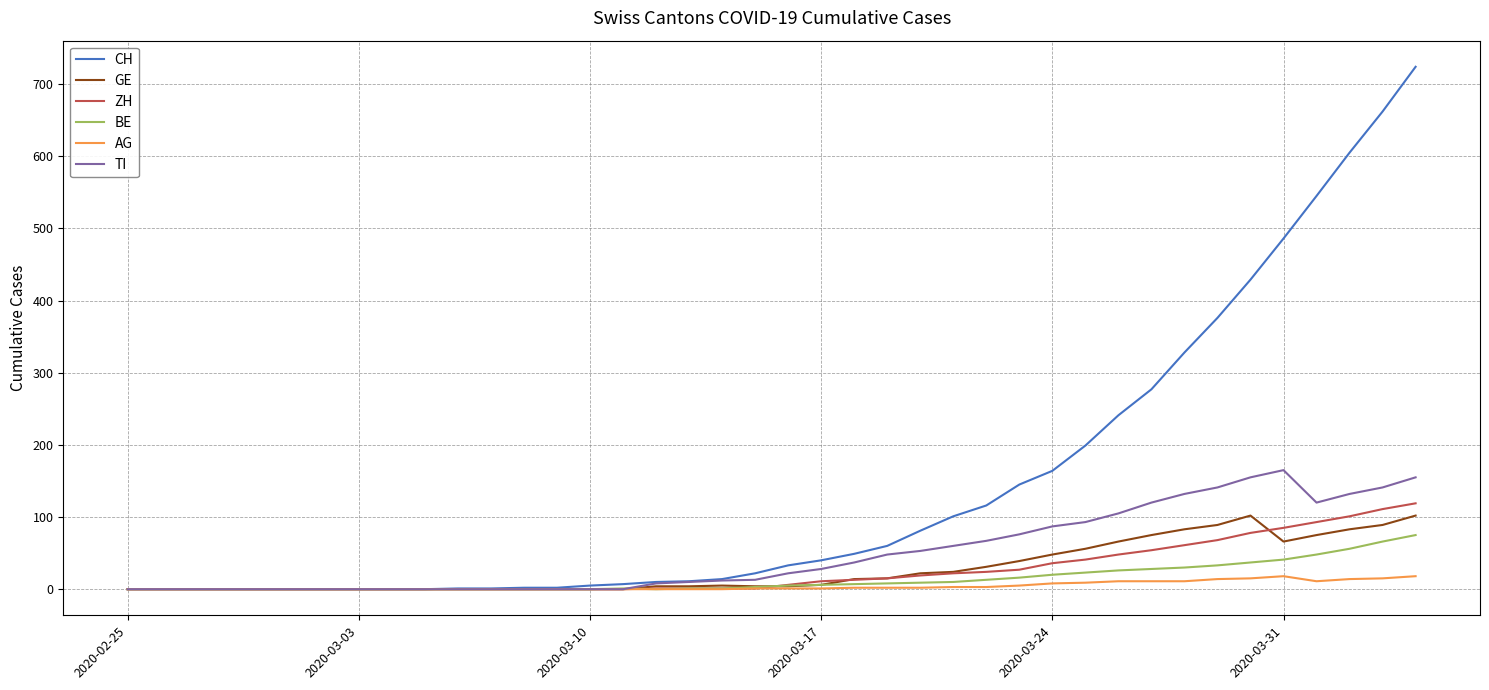

Which series has the largest range (max minus min)?

CH